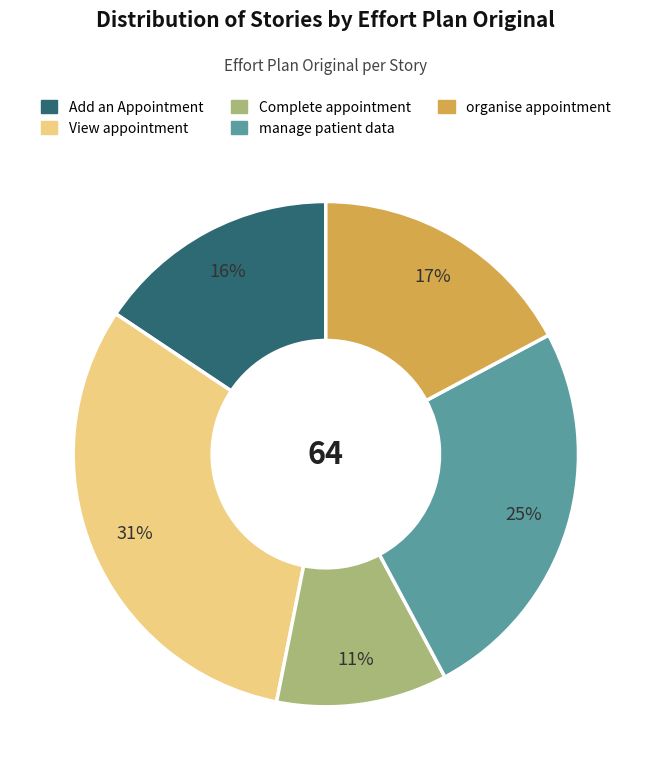

Does any single category account for the majority?

No